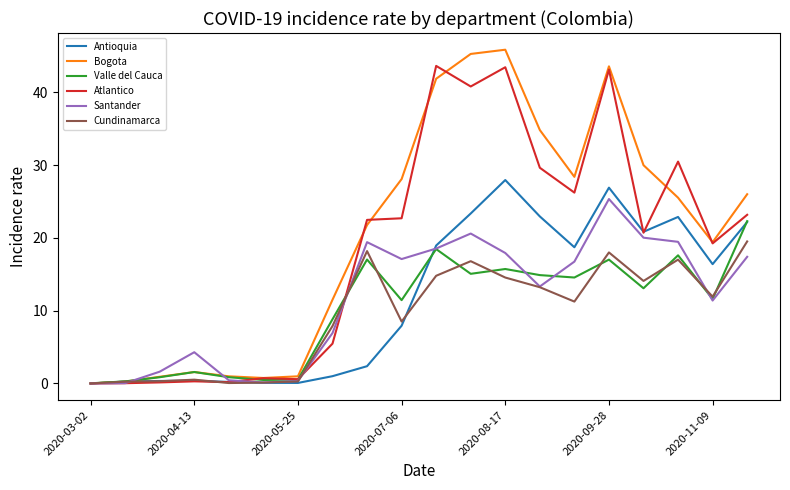

What is the maximum value shown in the chart?

45.9